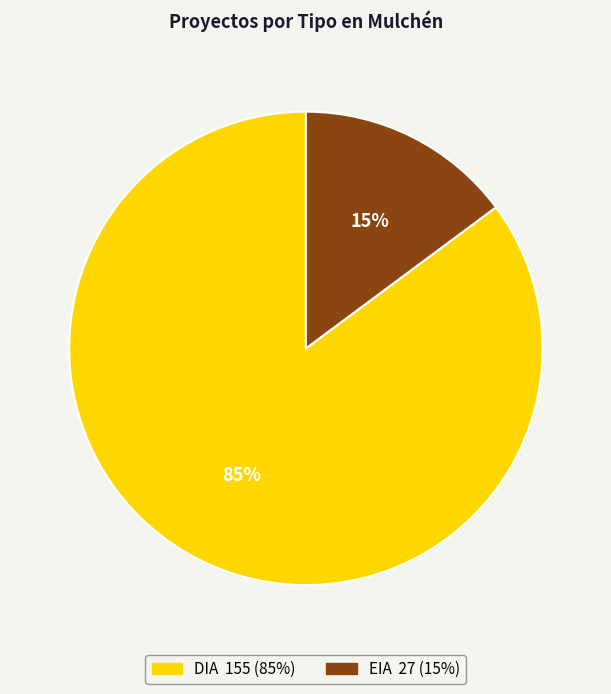

Is the sum of DIA and EIA greater than half?

Yes